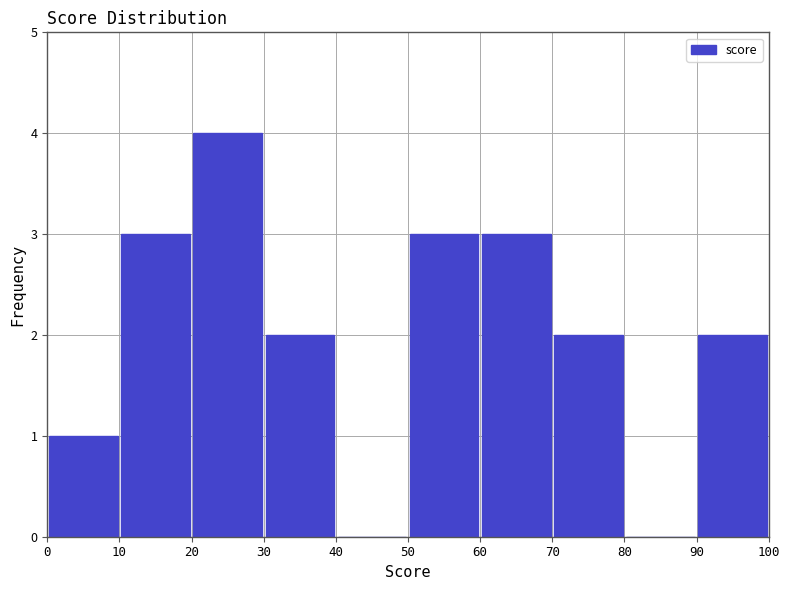

How tall is the bar that spans 20 to 30 on the x-axis? The values are not printed on the chart, so give them approximately, as read against the axis.

4